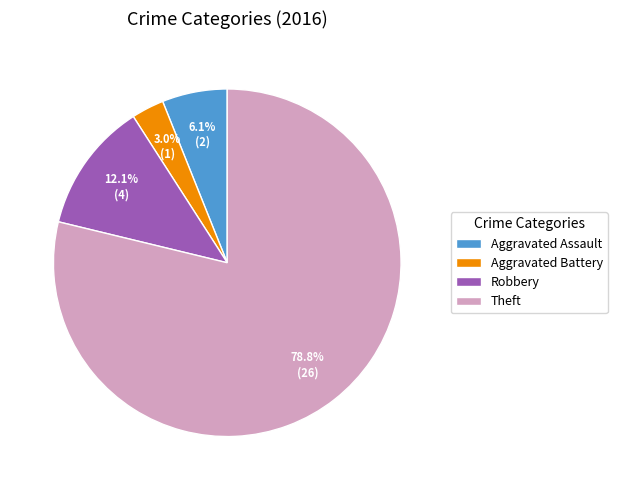

Which slice represents more than half of the pie?

Theft